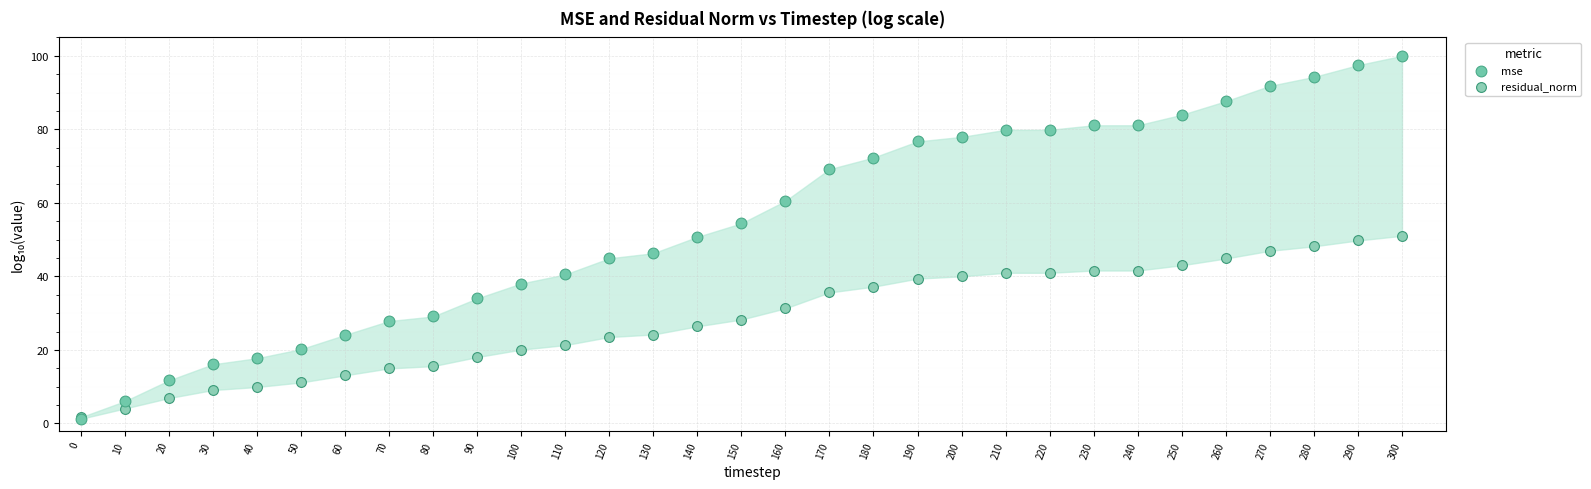

Which series has the widest spread of Y values?

mse